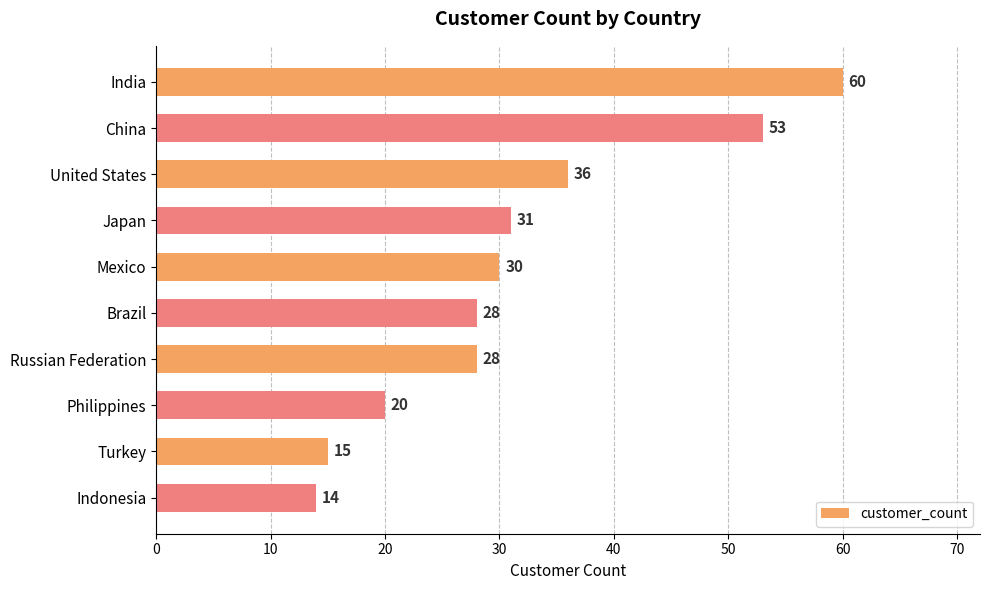

True or false: the data shows 20 at Philippines.

True